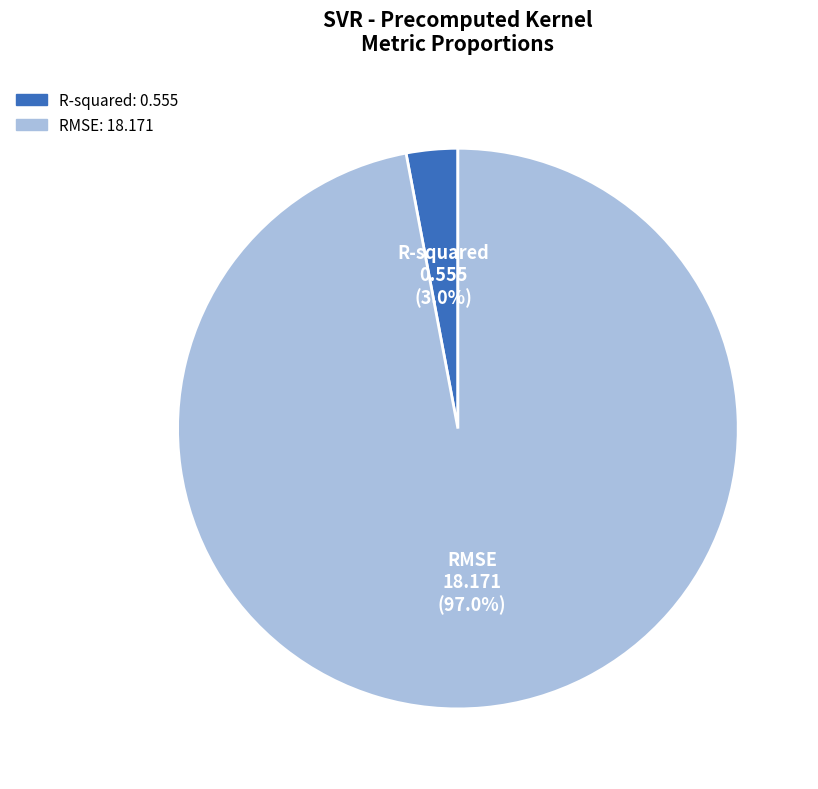

To the nearest percent, what is the difference between the largest and smallest slice percentages?

94%